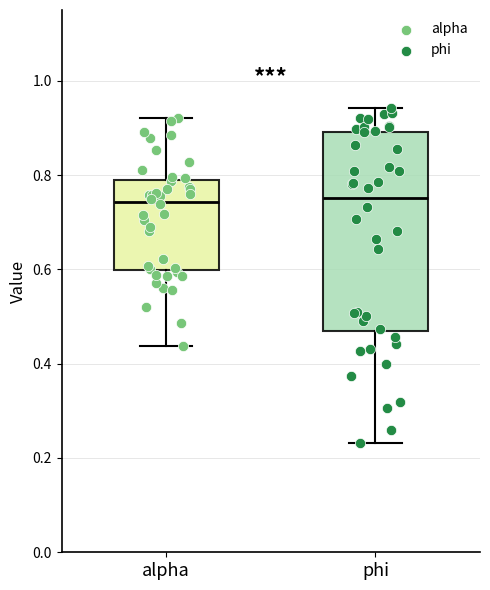

Where does the lower whisker of the box for alpha end on the y-axis? The values are not printed on the chart, so give them approximately, as read against the axis.

0.44